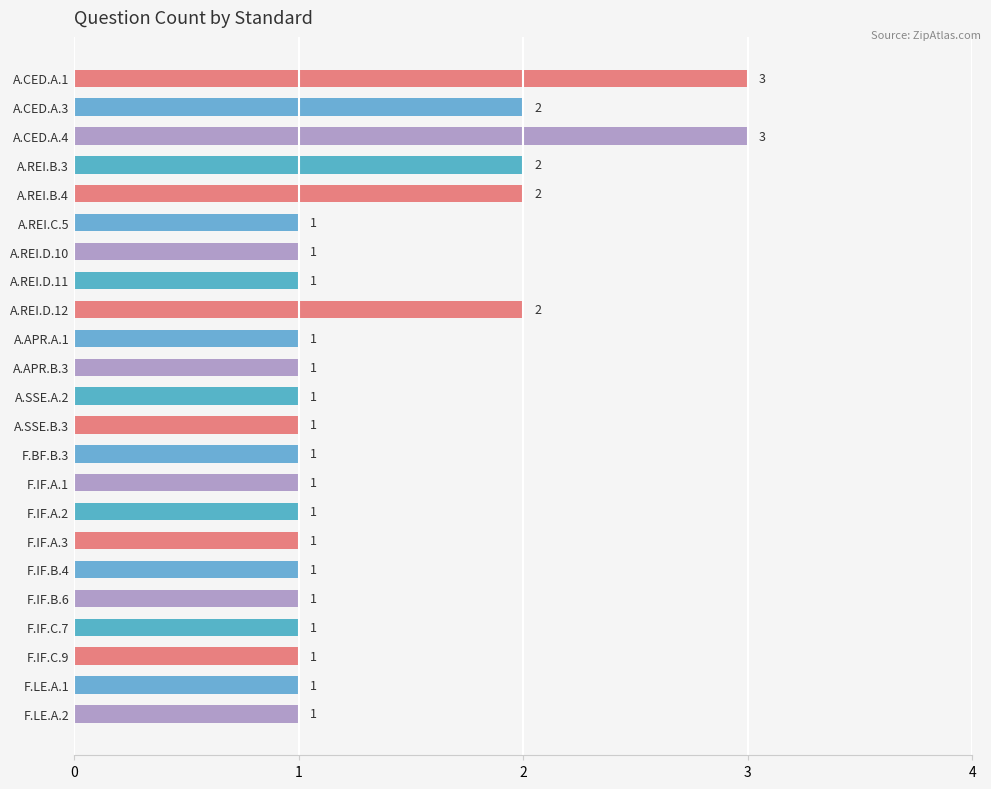

What is the smallest value displayed?

1